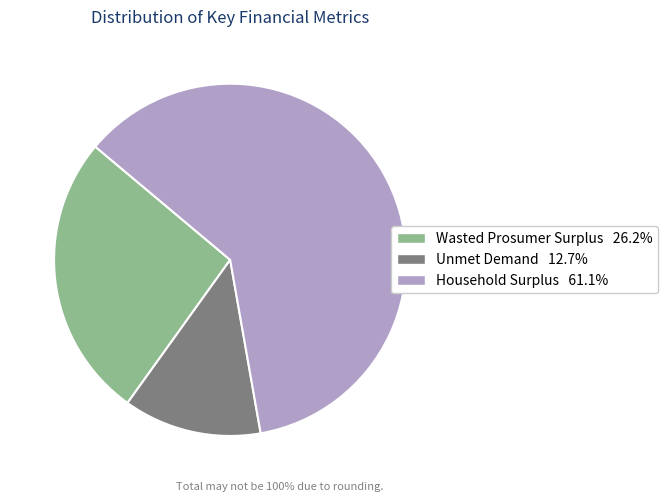

What is the ratio of the value at Unmet Demand 12.7% to the value at Wasted Prosumer Surplus 26.2%?

0.5